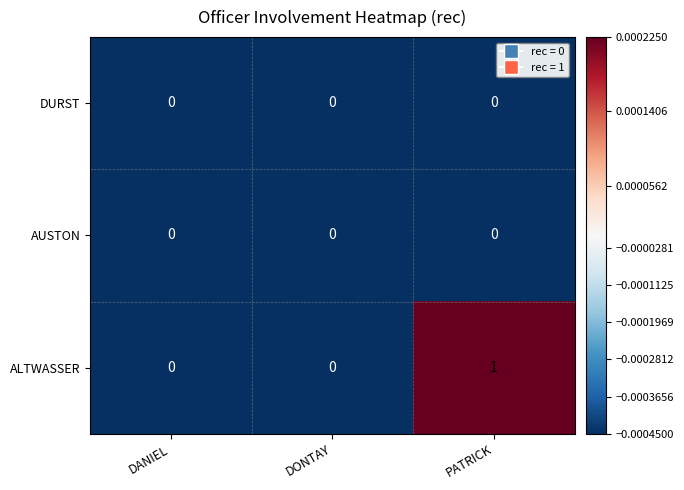

The ALTWASSER series shows 0 at DANIEL. True or false?

True